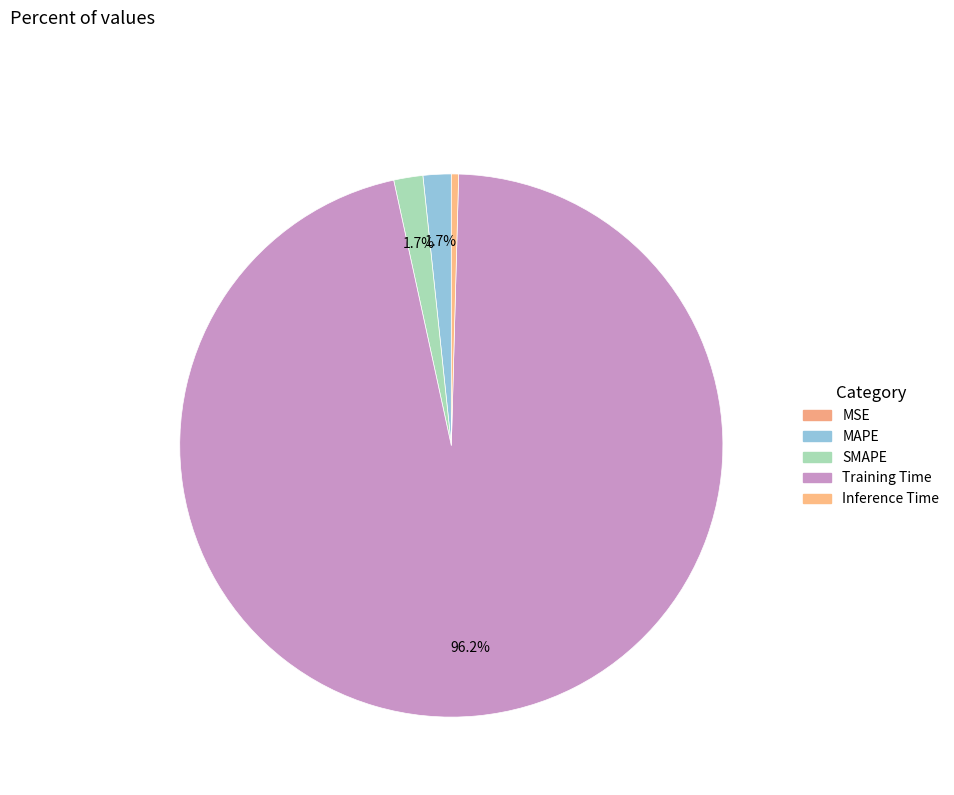

To the nearest percent, what is the combined percentage of SMAPE and Training Time?

98%